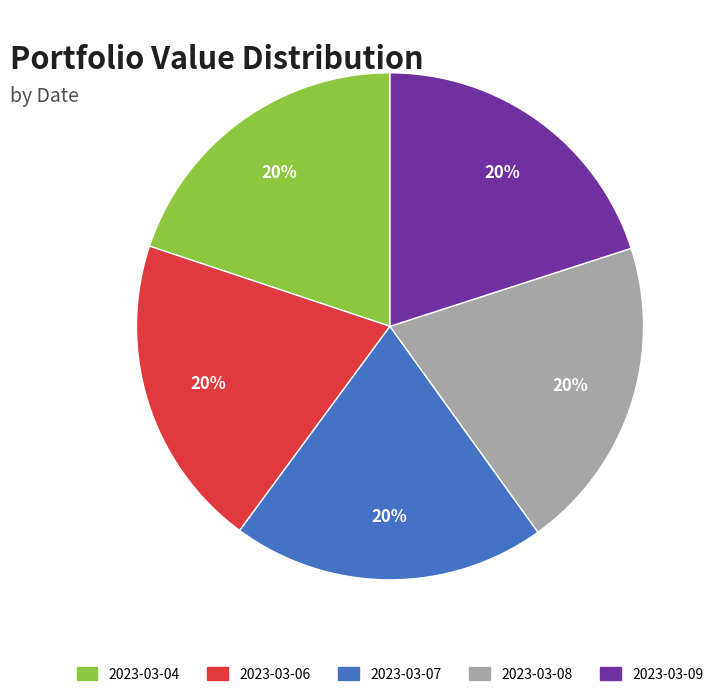

Approximately how many times larger is the value at 2023-03-08 compared to 2023-03-06?

1.0